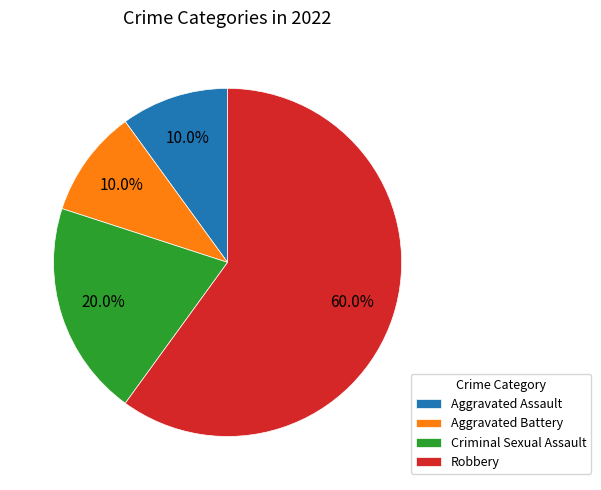

What percentage is NOT represented by Aggravated Battery?

90.0%